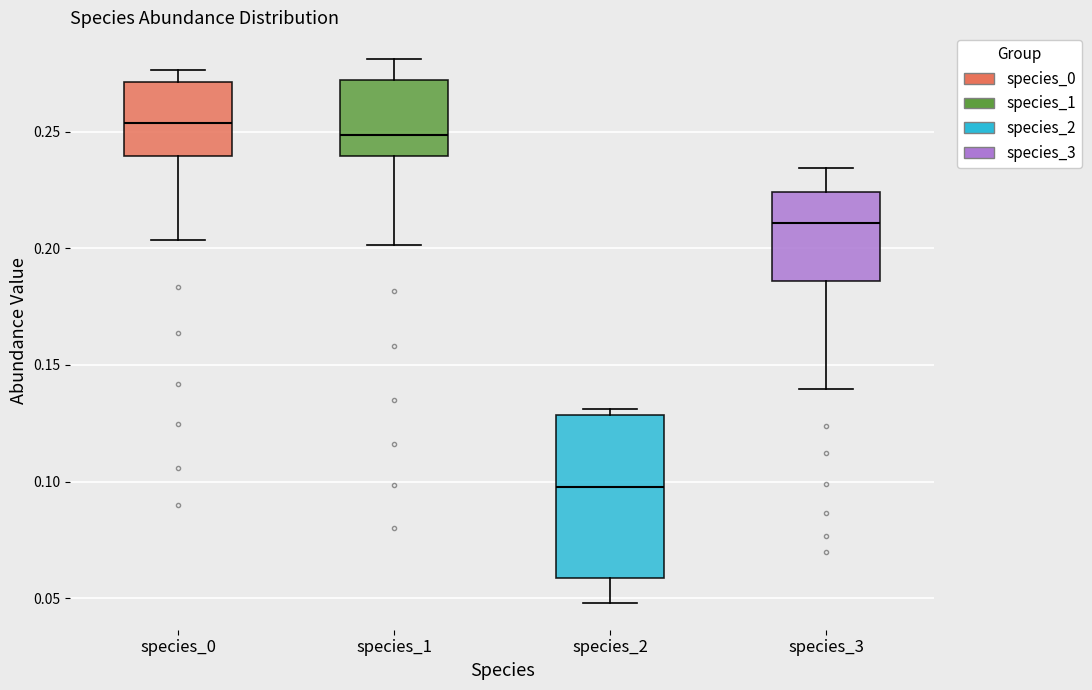

Where does the lower whisker of the box for species_2 end on the y-axis? The values are not printed on the chart, so give them approximately, as read against the axis.

0.050